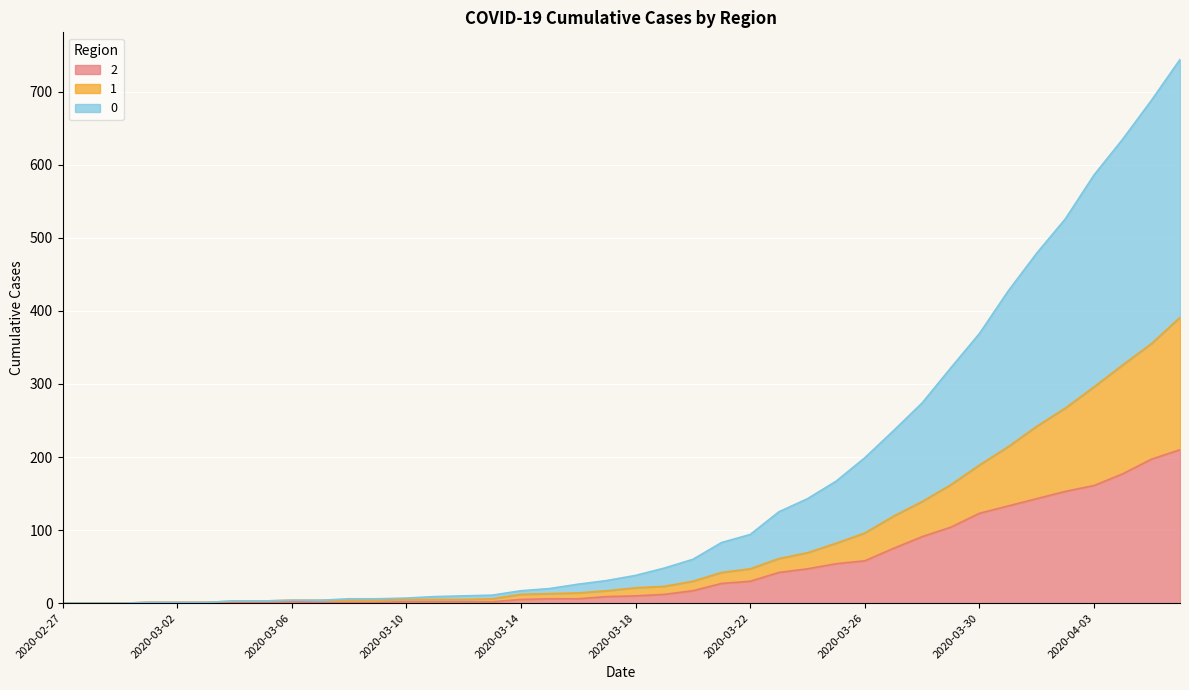

Count the number of categories in the chart.

40